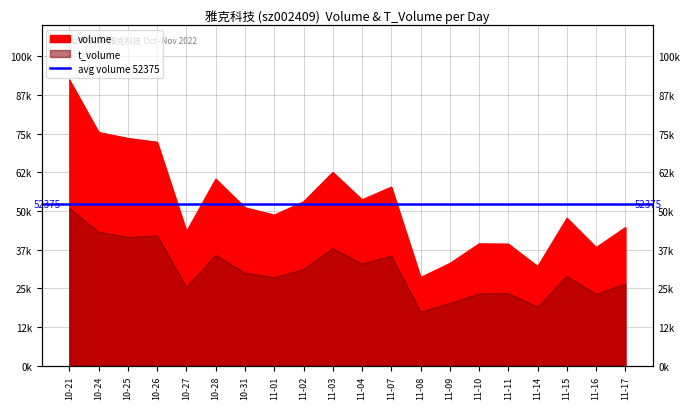

How many data points does each series have?

20